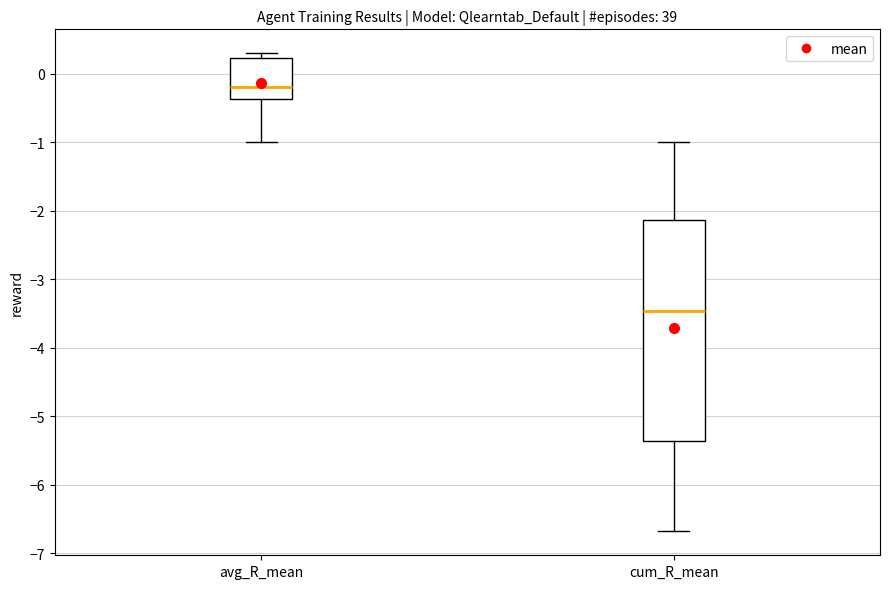

Which box has the highest median line?

avg_R_mean